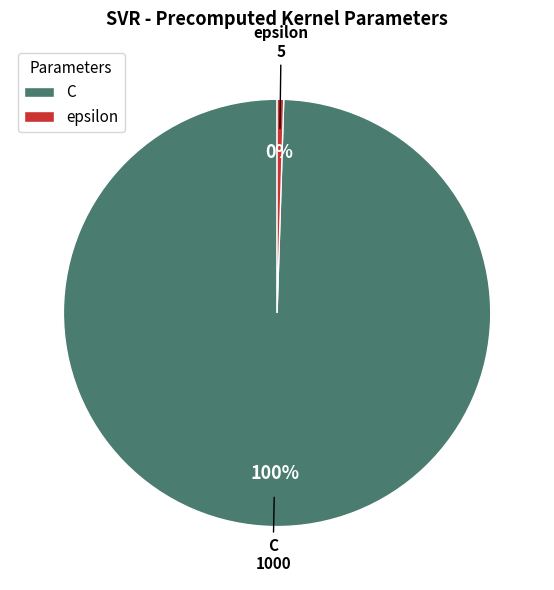

Which has a higher value, C or epsilon?

C